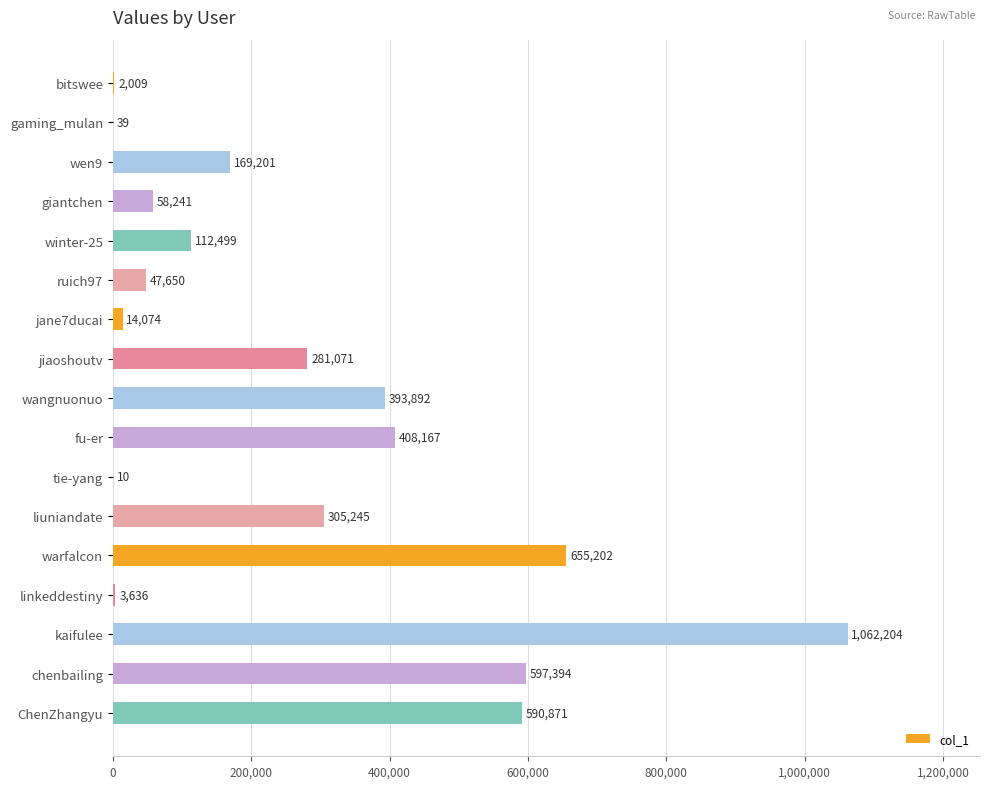

Between tie-yang and liuniandate, which is larger?

liuniandate